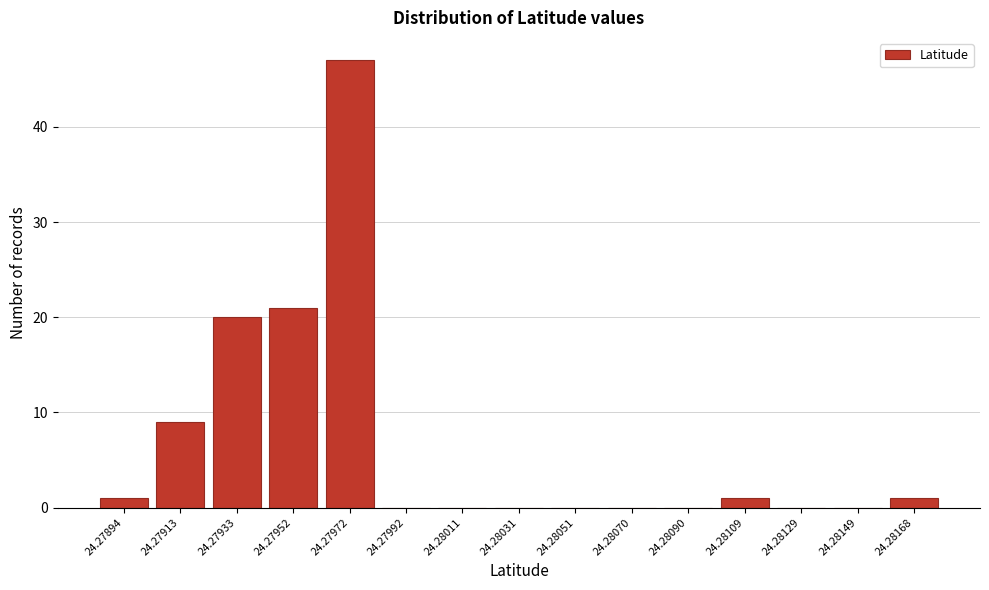

Reading left to right, what are all the values shown in this chart?

24.27894=1	24.27913=9	24.27933=20	24.27952=21	24.27972=47	24.27992=0	24.28011=0	24.28031=0	24.28051=0	24.28070=0	24.28090=0	24.28109=1	24.28129=0	24.28149=0	24.28168=1